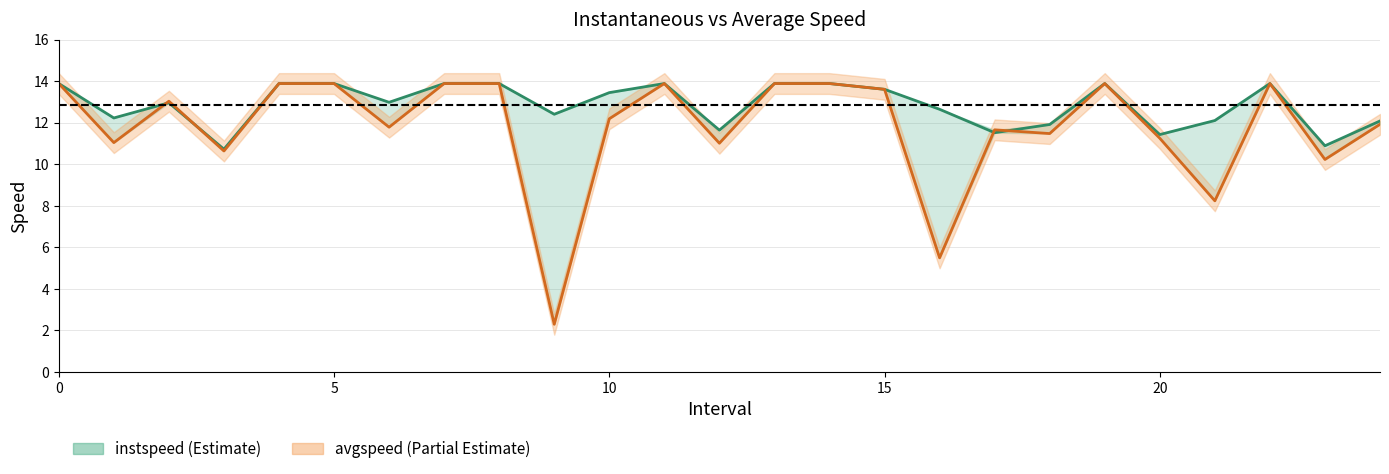

Is it true that avgspeed_line equals 13.9 at 13?

True